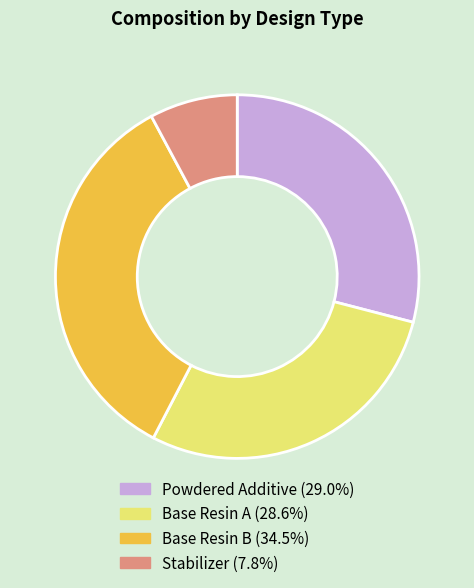

Combined, do Stabilizer (7.8%) and Base Resin A (28.6%) account for over 50%?

No